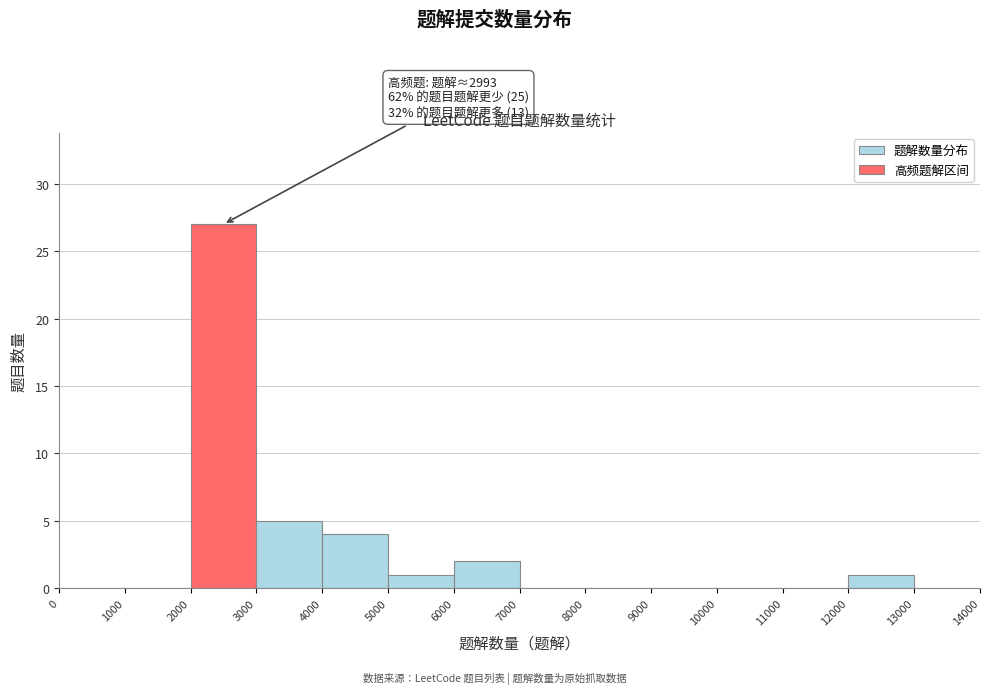

Which range on the x-axis has the tallest bar?

2000 to 3000